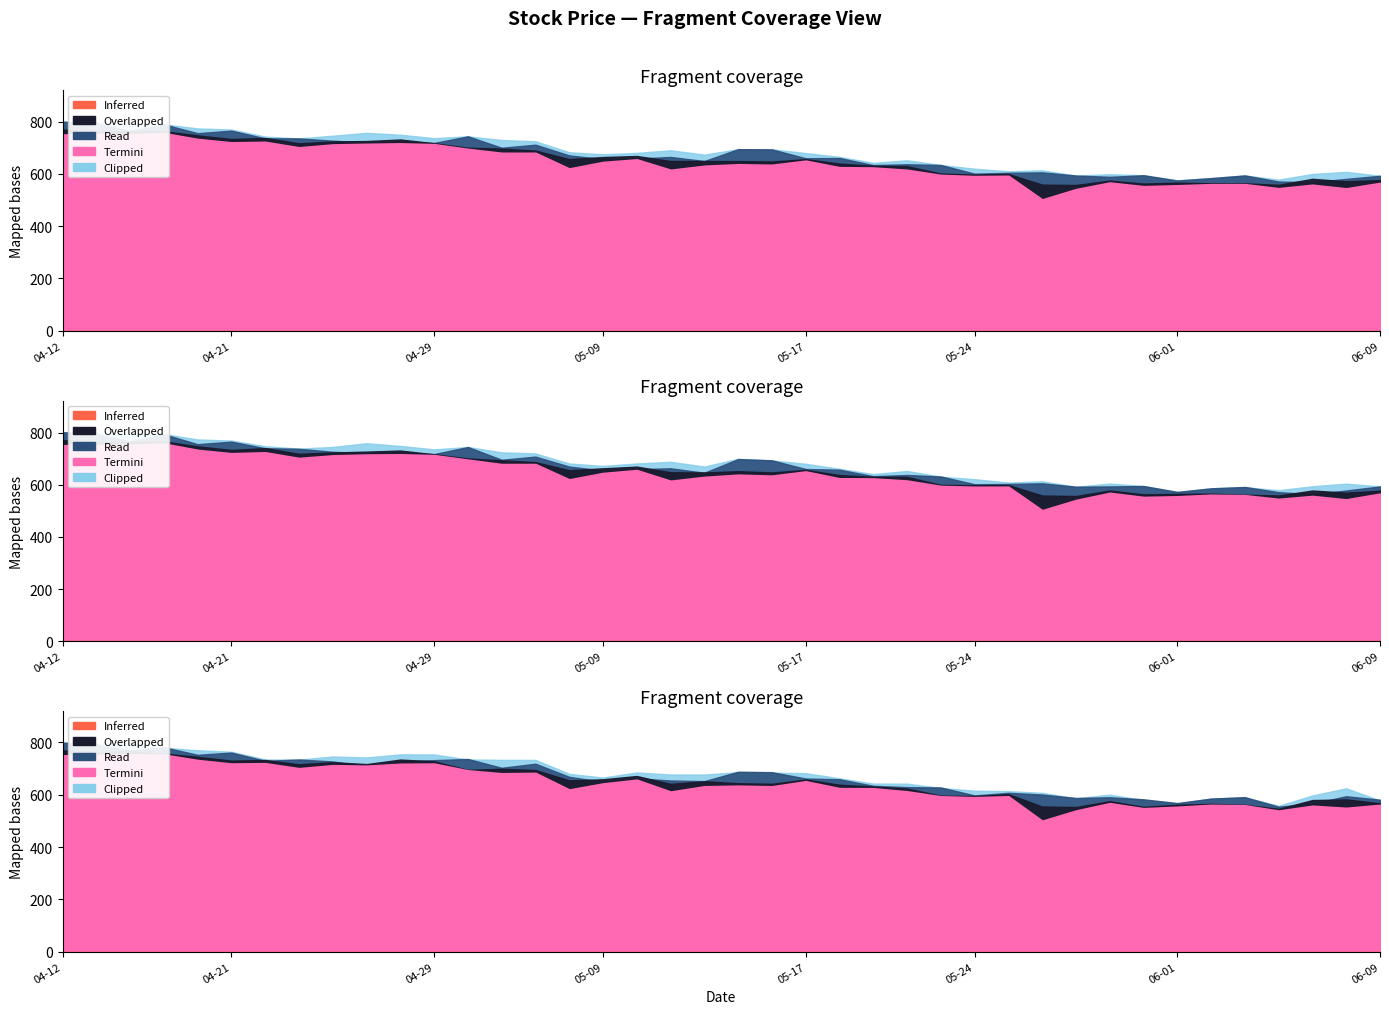

At which label is Close closest to 663?

2022-05-09